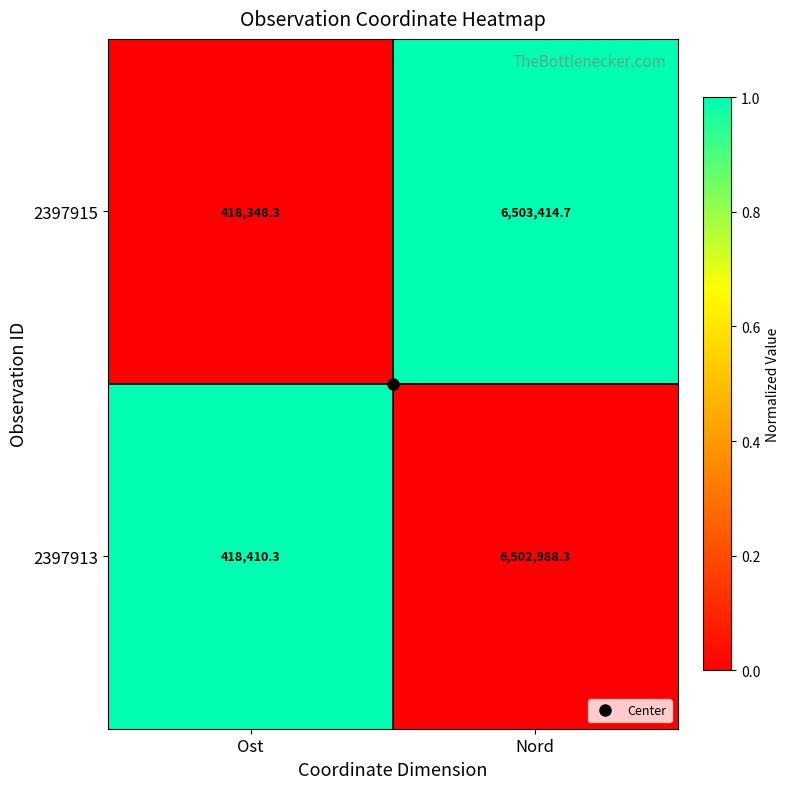

Rank the series at Nord from lowest to highest value.

2397913, 2397915